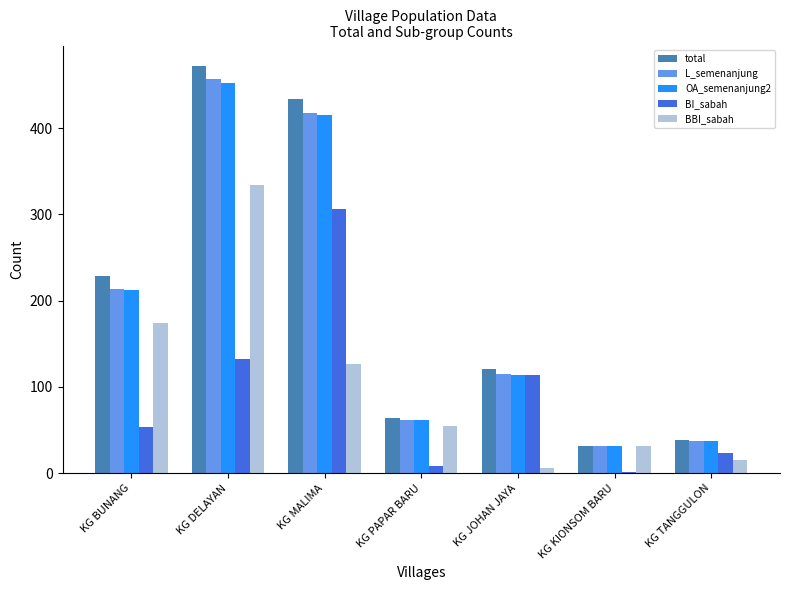

Count the number of categories in the chart.

7